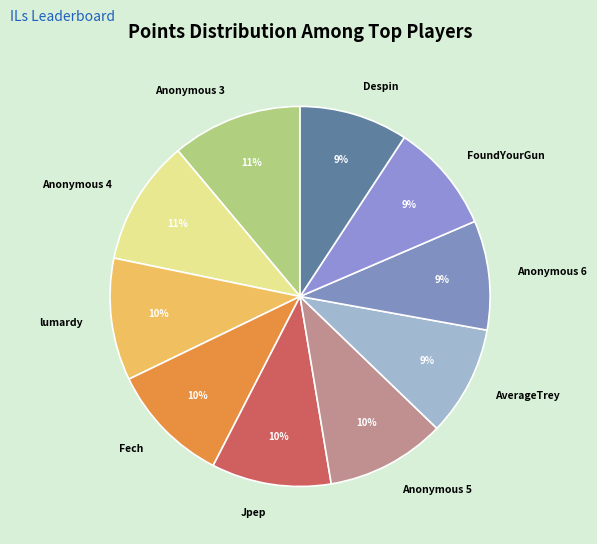

Does Anonymous 6 account for over 50% of the chart?

No